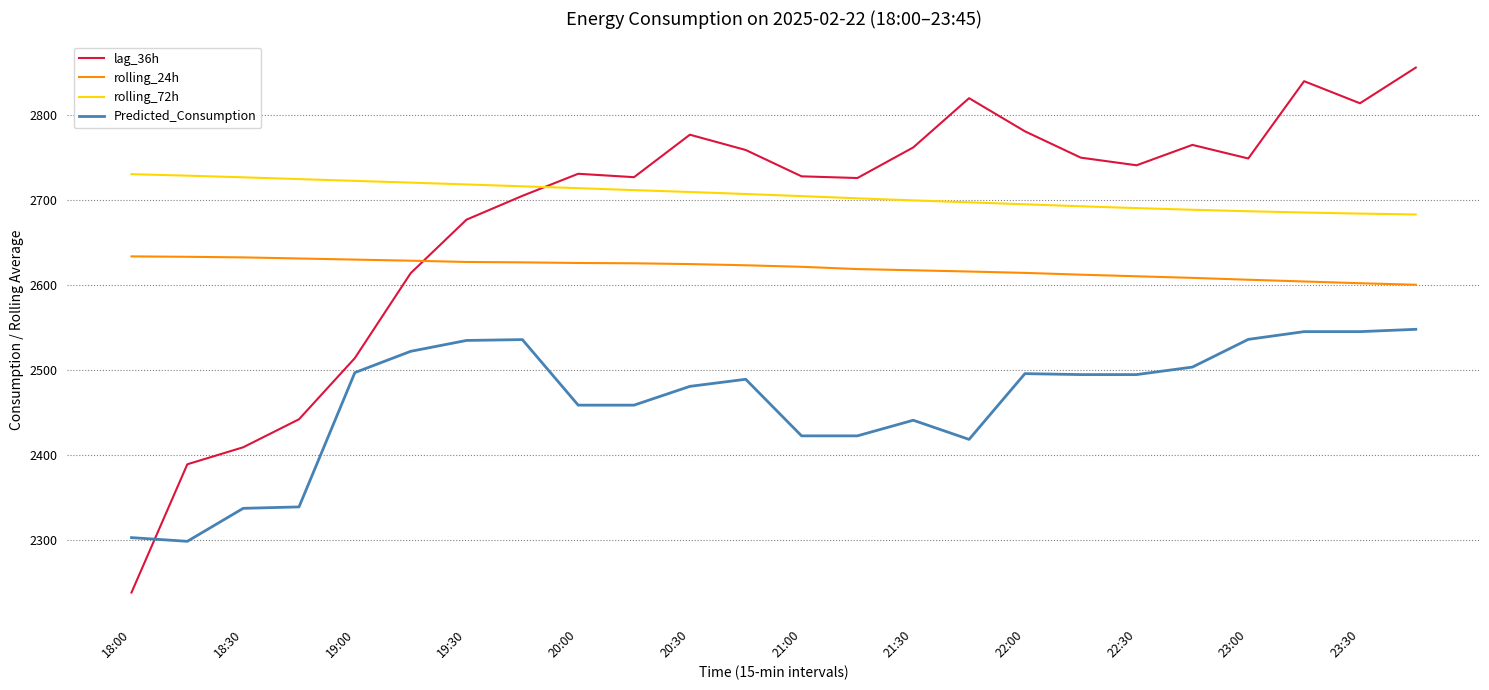

How many lines are shown in the chart?

4